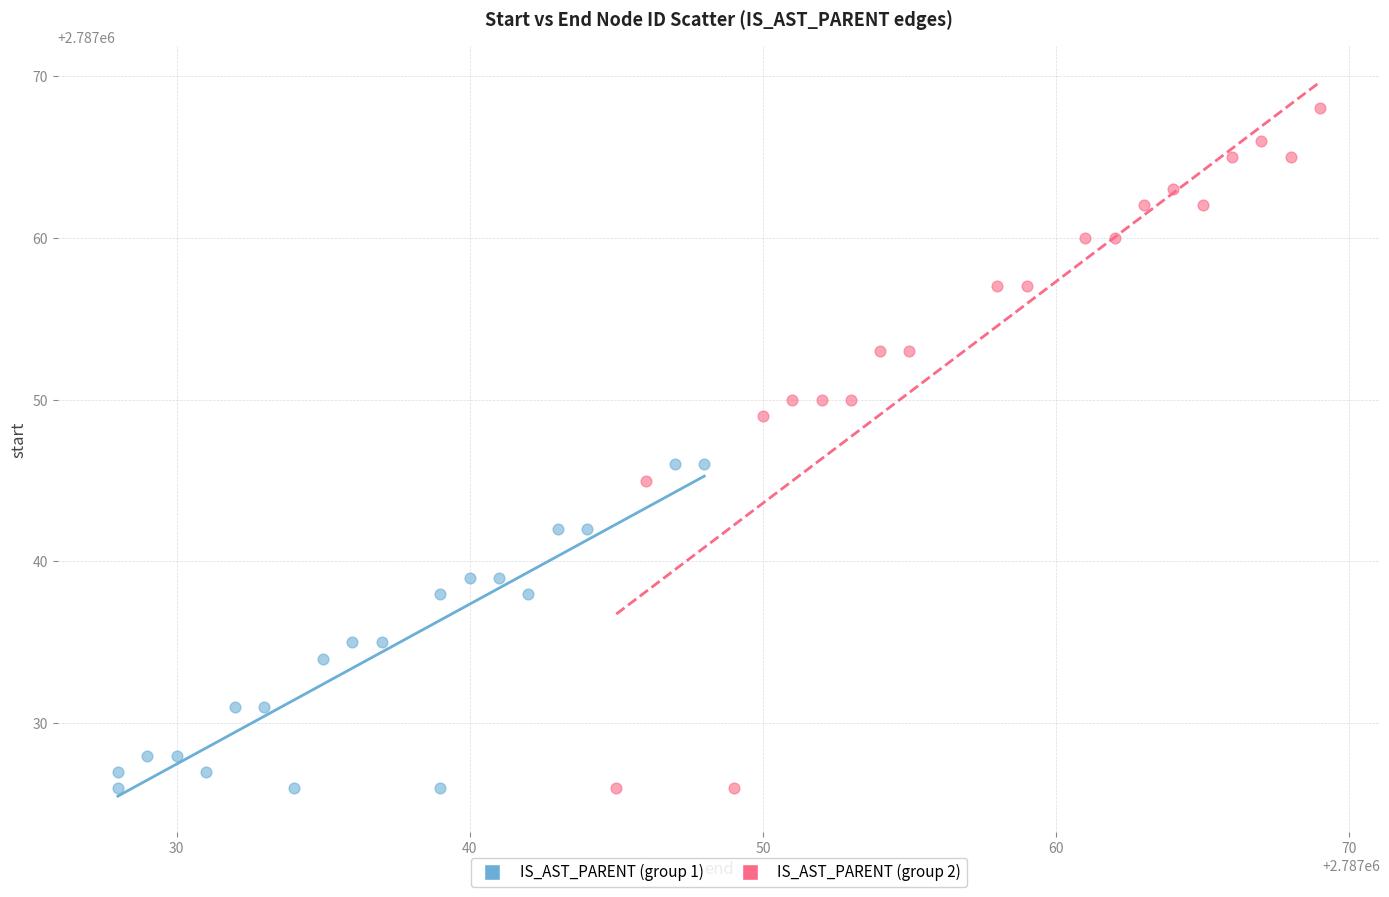

Which series contains the highest Y value?

IS_AST_PARENT (group 2)